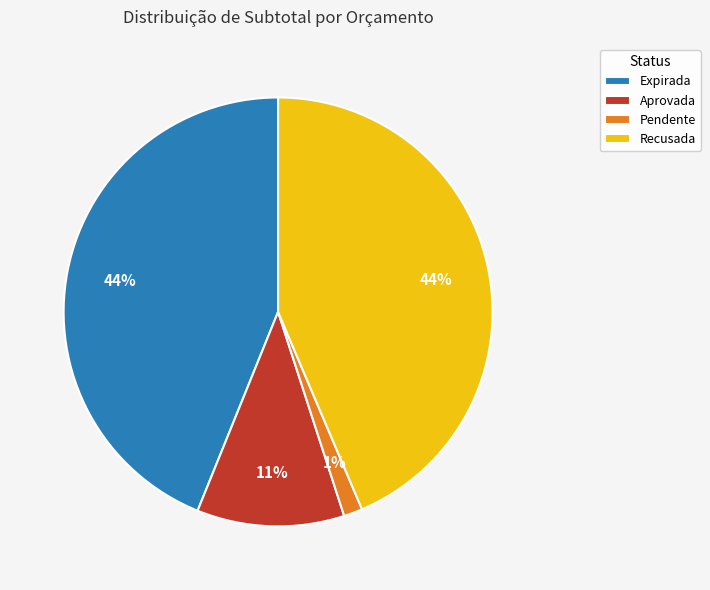

Do Expirada and Recusada together represent more than half of the pie?

Yes